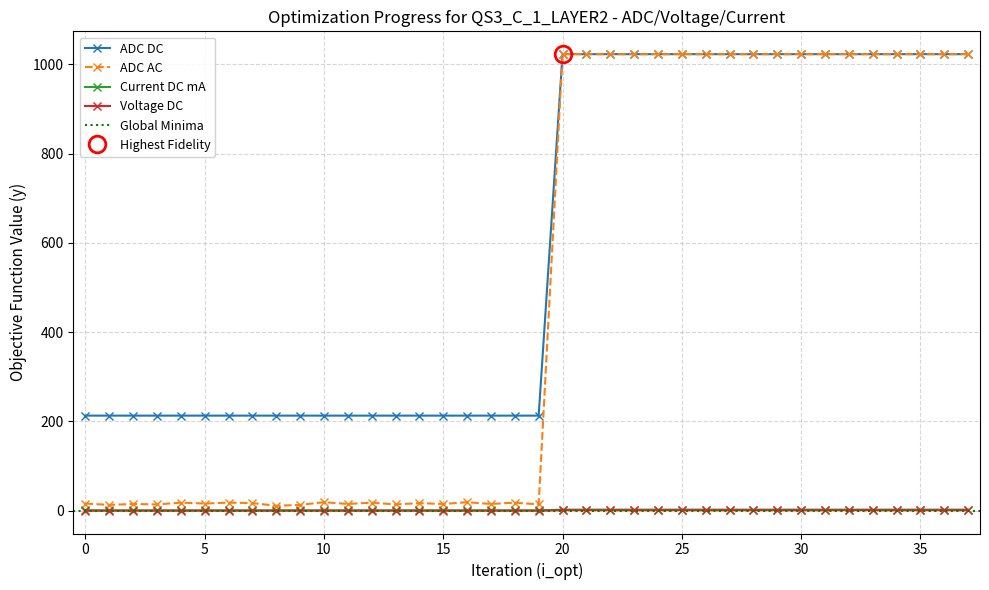

True or false: Current DC mA and Voltage DC intersect in this chart.

False